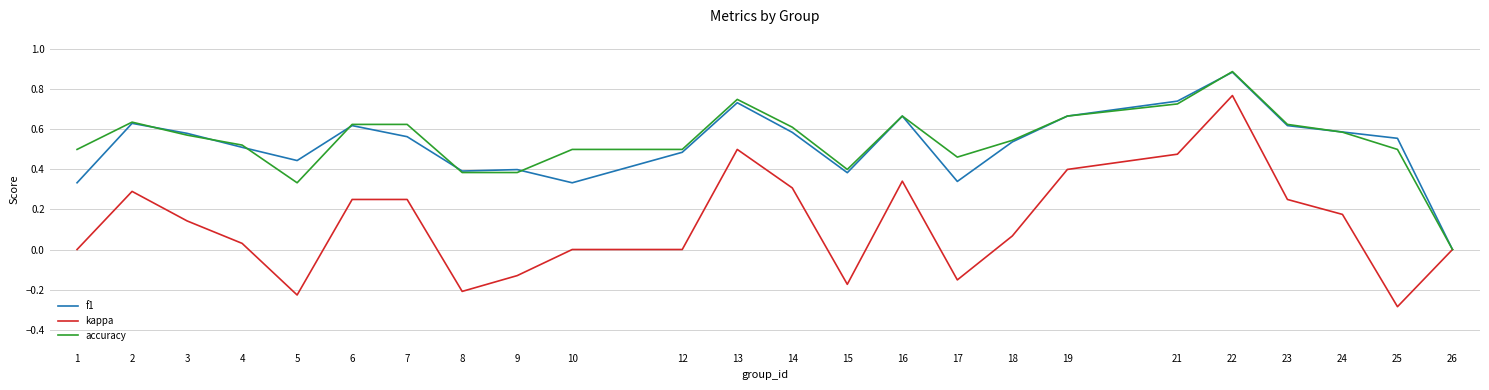

At which category does accuracy reach its first local peak?

2